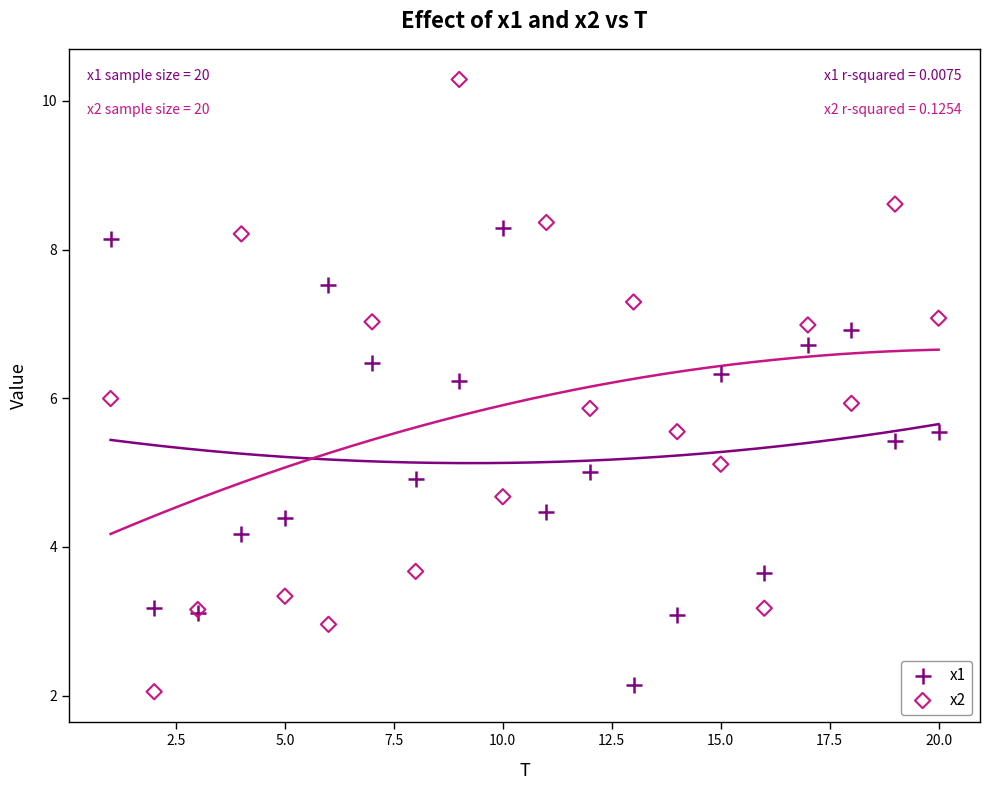

Which series contains the highest Y value?

x2